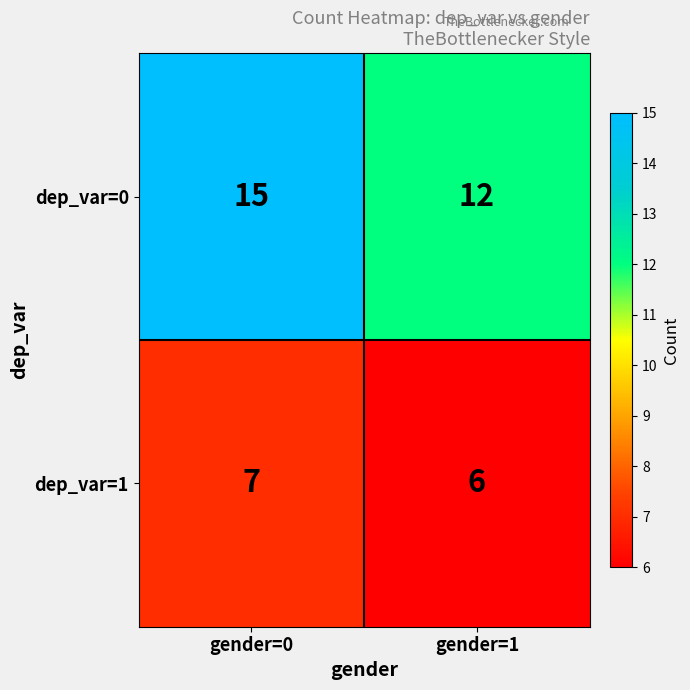

What is the maximum value shown in the chart?

15